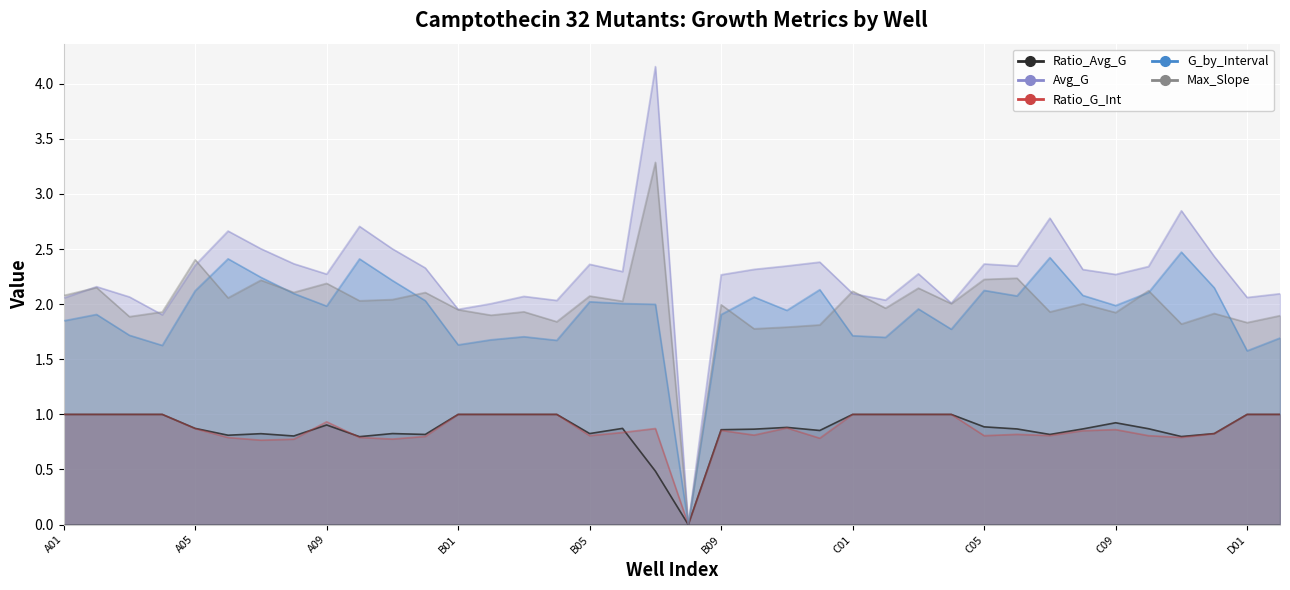

What is the difference between the second highest and second lowest values in the Avg_G series?

0.9